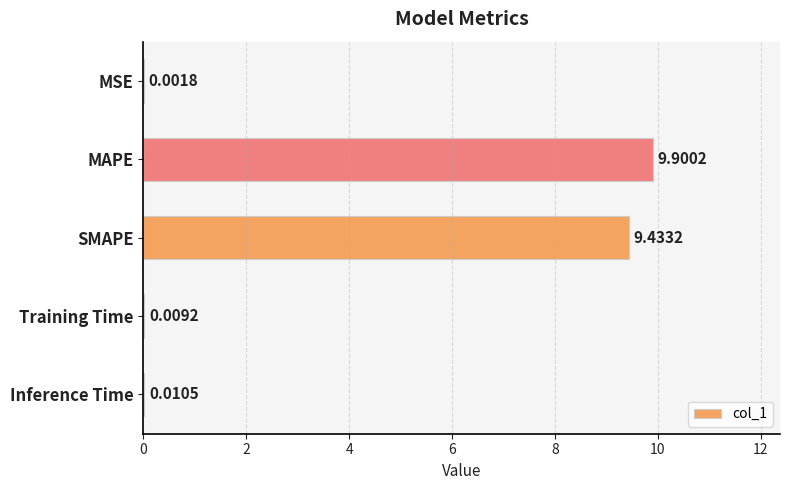

What is the change in value from SMAPE to Inference Time?

-9.4